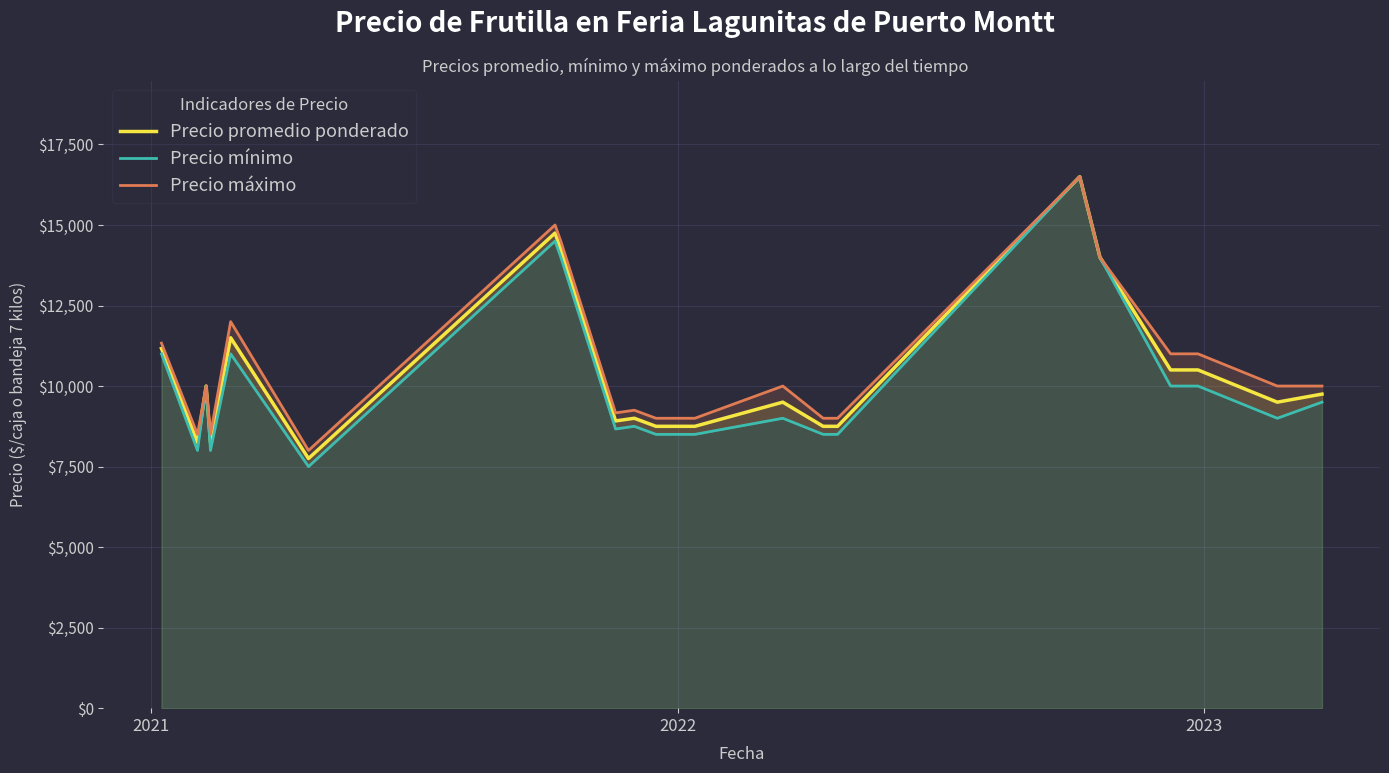

In Precio máximo, how many points are lower than both neighbors (excluding endpoints)?

4